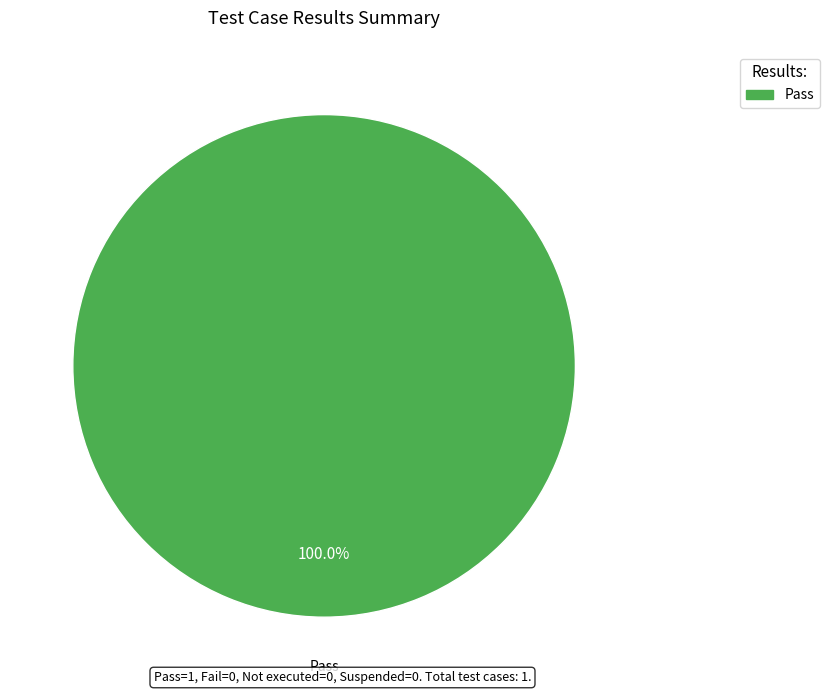

Is there any slice that represents more than half of the pie?

Yes